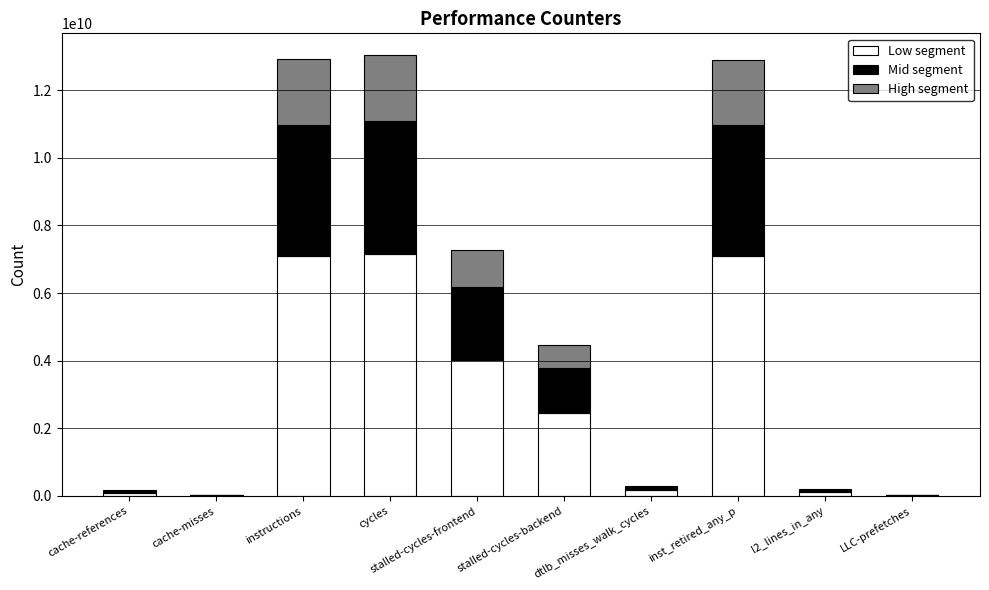

Is it true that Low segment equals 11451449489.6 at inst_retired_any_p?

False